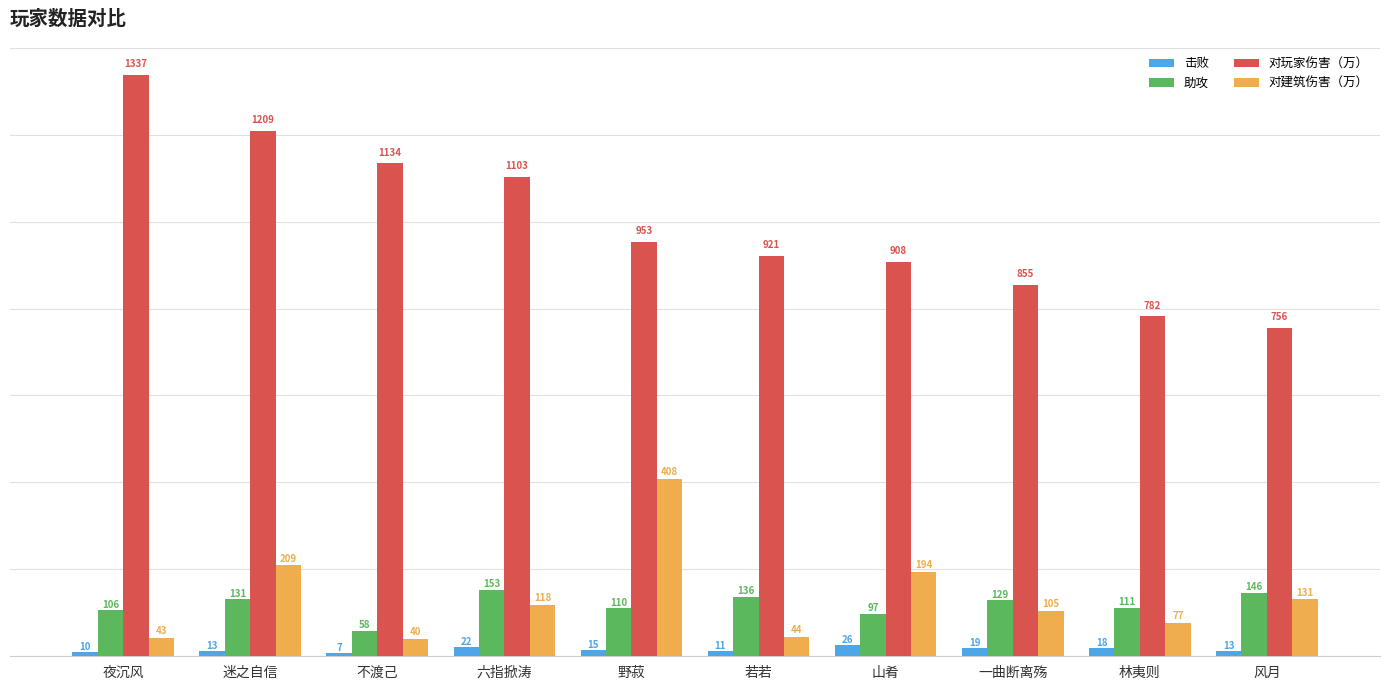

What is the average value of the 助攻 series?

118